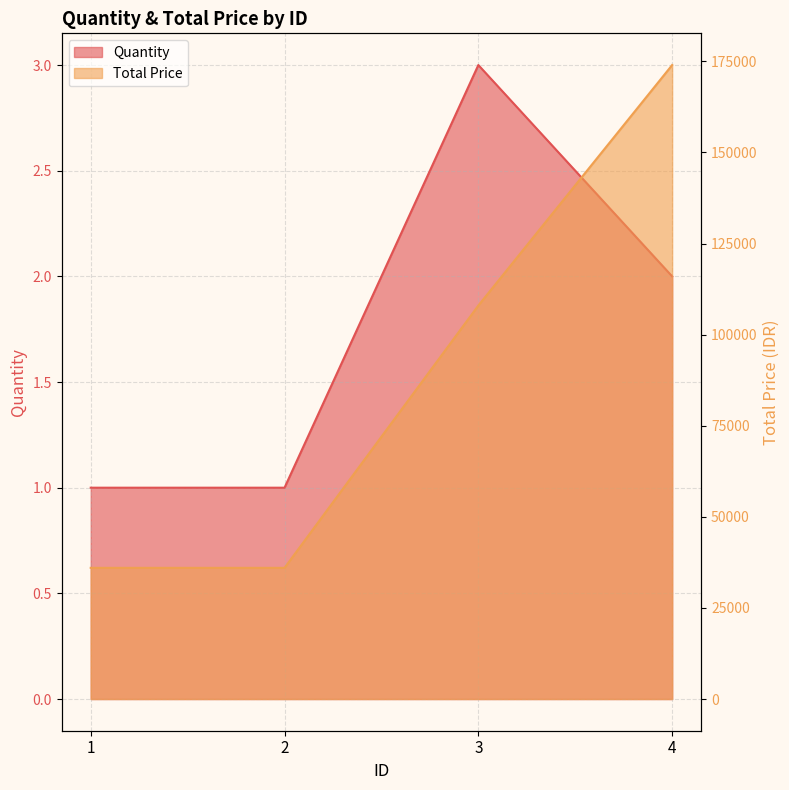

True or false: Quantity and Total Price cross at least once.

False